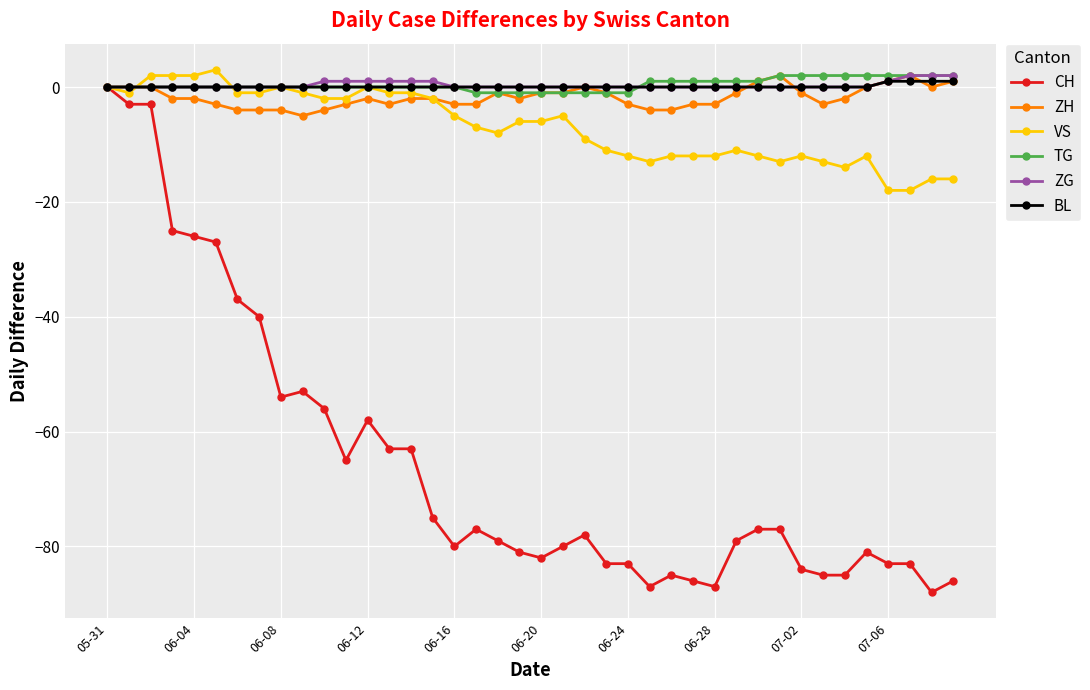

What is the greatest value displayed?

3